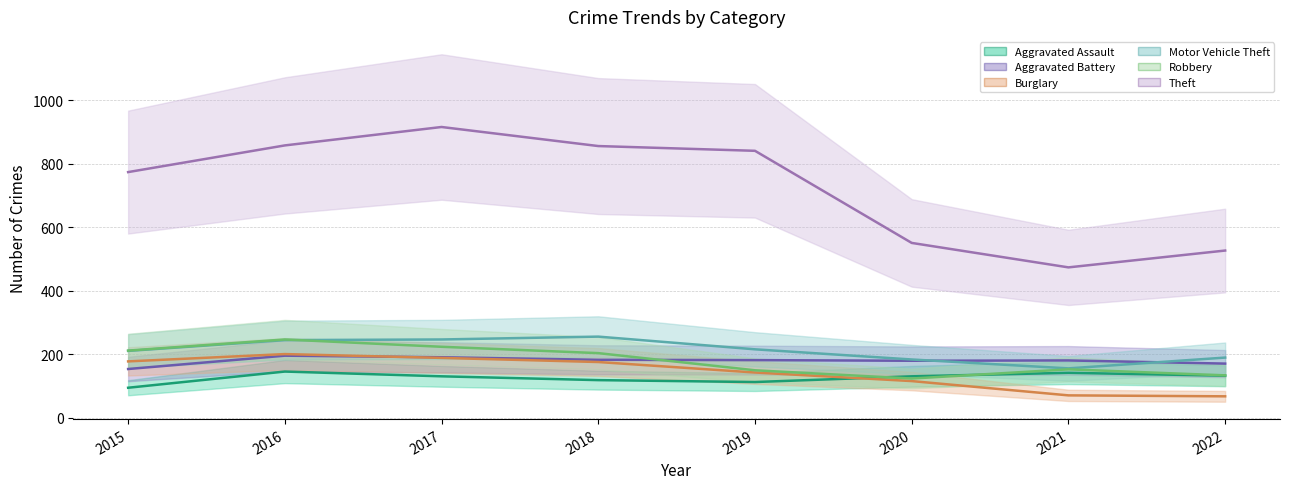

Is it true that Motor Vehicle Theft equals 366 at 2015?

False